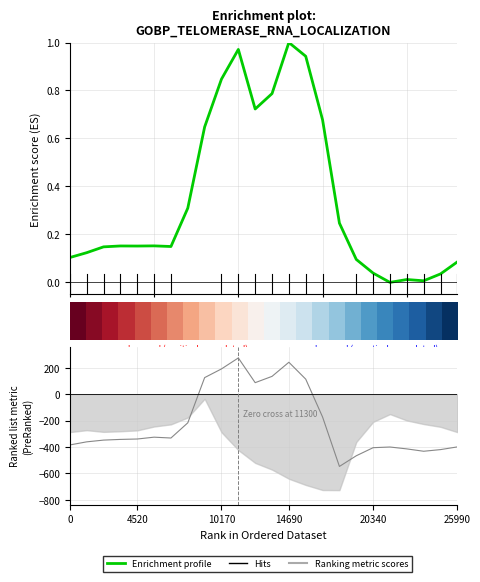

True or false: Enrichment profile and Hits intersect in this chart.

True